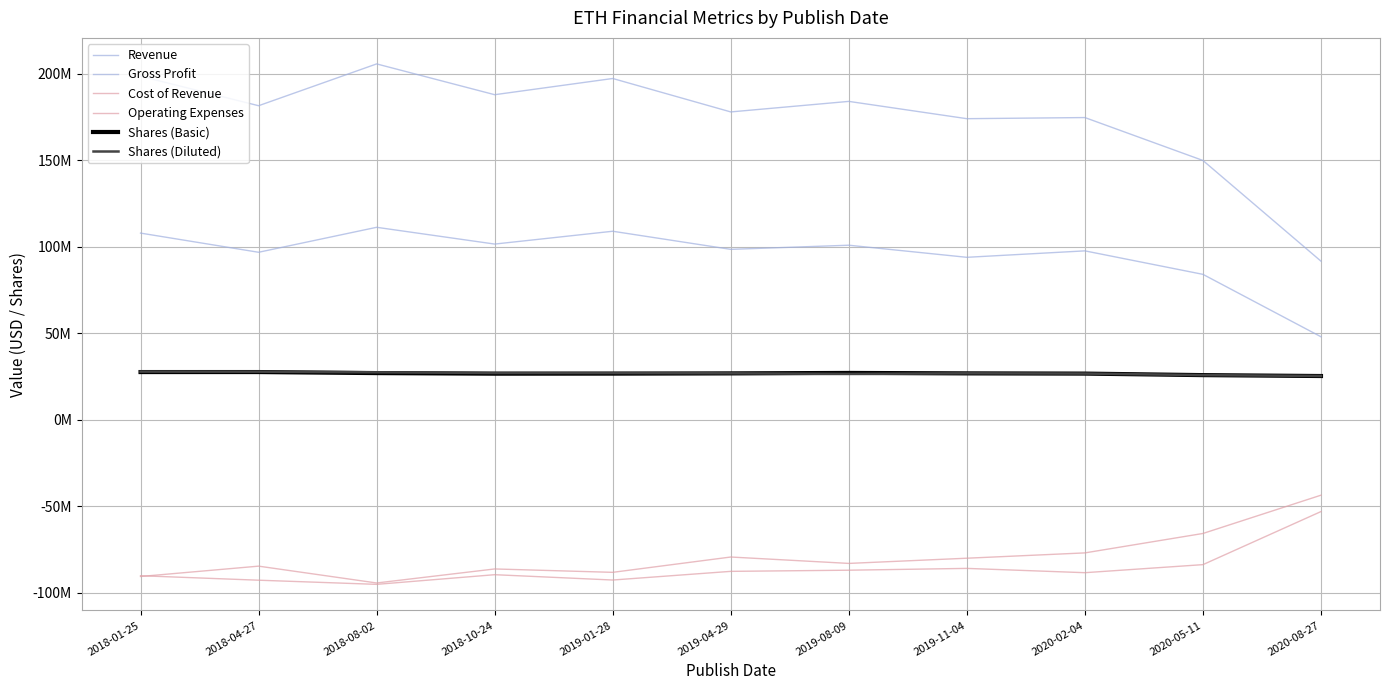

Reading right to left, extract all data points from this chart.

Revenue: 2020-08-27=91568000	2020-05-11=149774000	2020-02-04=174574000	2019-11-04=173921000	2019-08-09=183918000	2019-04-29=177829000	2019-01-28=197152000	2018-10-24=187785000	2018-08-02=205582000	2018-04-27=181419000	2018-01-25=198481000
Gross Profit: 2020-08-27=47868000	2020-05-11=83949000	2020-02-04=97521000	2019-11-04=93794000	2019-08-09=100787000	2019-04-29=98394000	2019-01-28=108860000	2018-10-24=101450000	2018-08-02=111142000	2018-04-27=96708000	2018-01-25=107791000
Cost of Revenue: 2020-08-27=-43700000	2020-05-11=-65825000	2020-02-04=-77053000	2019-11-04=-80127000	2019-08-09=-83131000	2019-04-29=-79435000	2019-01-28=-88292000	2018-10-24=-86335000	2018-08-02=-94440000	2018-04-27=-84711000	2018-01-25=-90690000
Operating Expenses: 2020-08-27=-53161000	2020-05-11=-83841000	2020-02-04=-88495000	2019-11-04=-86010000	2019-08-09=-87056000	2019-04-29=-87725000	2019-01-28=-92732000	2018-10-24=-89651000	2018-08-02=-95235000	2018-04-27=-92835000	2018-01-25=-90253000
Shares (Basic): 2020-08-27=25180000	2020-05-11=25703000	2020-02-04=26580000	2019-11-04=26713000	2019-08-09=26962000	2019-04-29=26705000	2019-01-28=26574000	2018-10-24=26539000	2018-08-02=26877000	2018-04-27=27476000	2018-01-25=27472000
Shares (Diluted): 2020-08-27=25211000	2020-05-11=25703000	2020-02-04=26612000	2019-11-04=26750000	2019-08-09=26390000	2019-04-29=26751000	2019-01-28=26923000	2018-10-24=26940000	2018-08-02=27324000	2018-04-27=27692000	2018-01-25=27728000